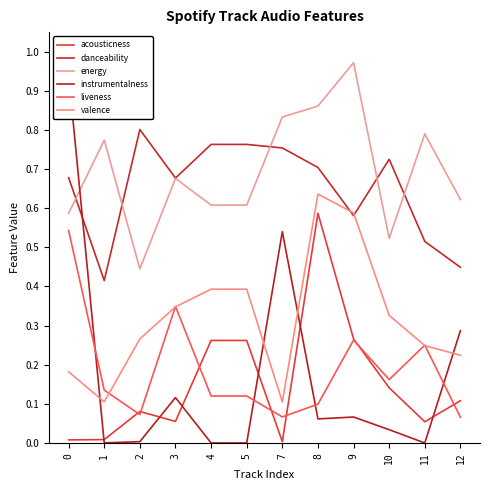

Is it true that acousticness equals 0.4 at 5?

False